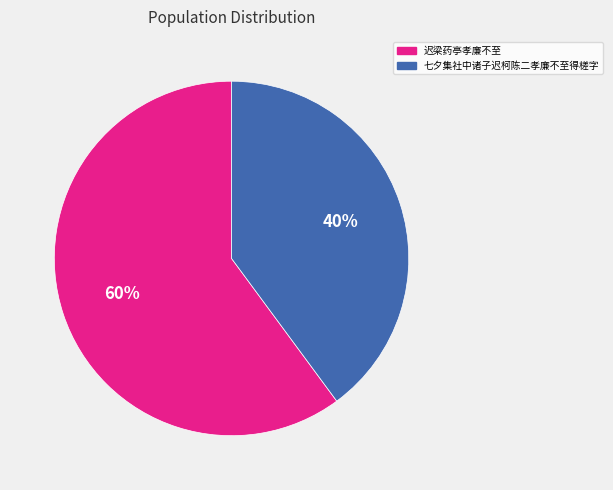

Rank the categories by value from lowest to highest.

七夕集社中诸子迟柯陈二孝廉不至得槎字, 迟梁药亭孝廉不至